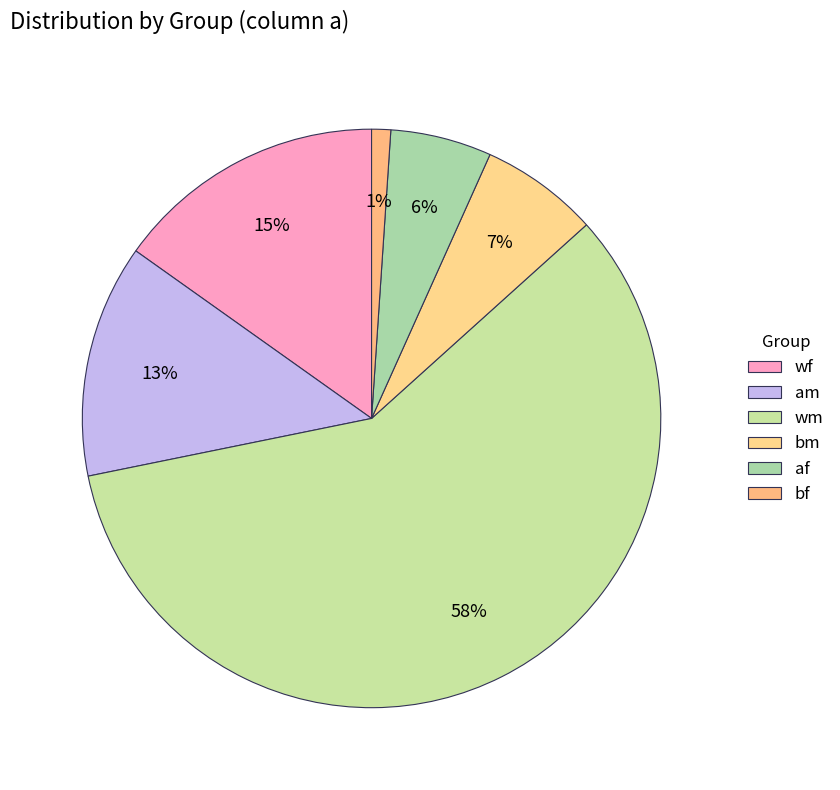

To the nearest percent, what portion does bf represent?

1%